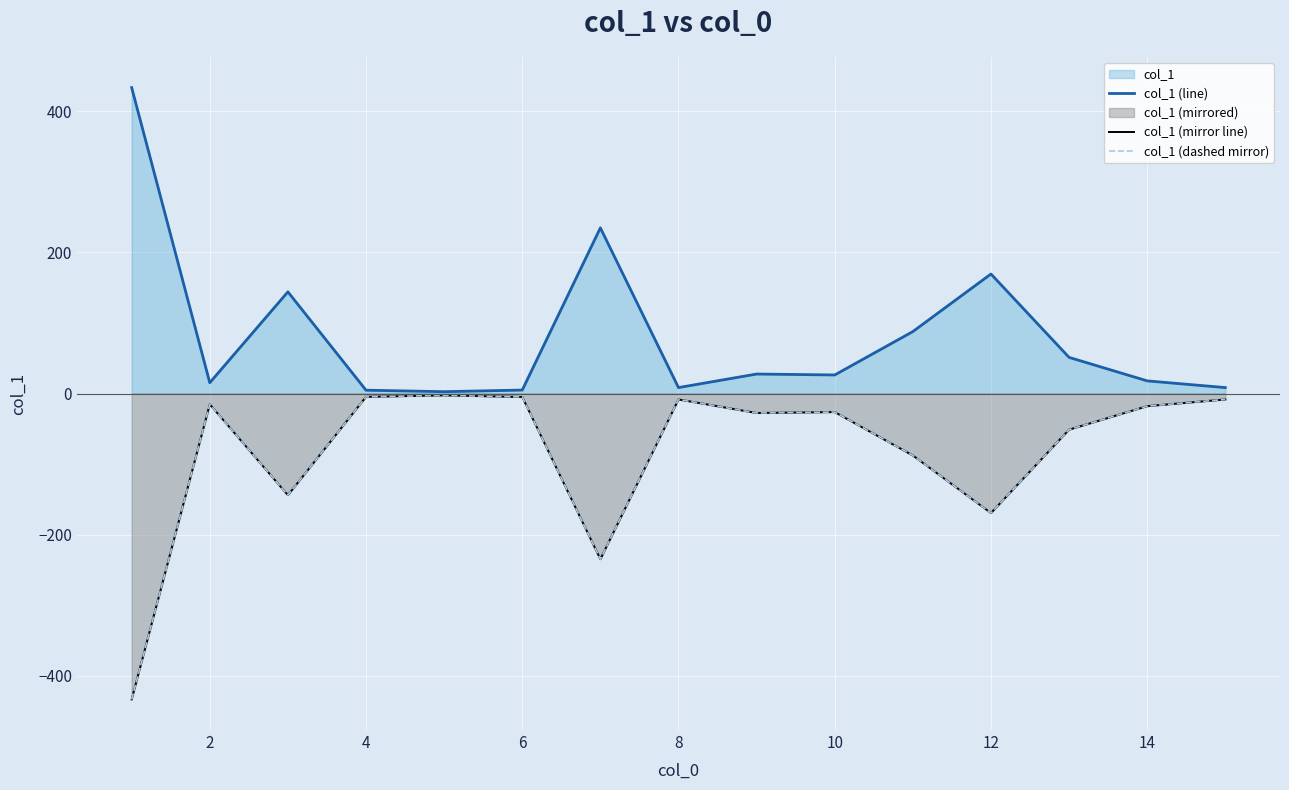

The col_1 (mirror line) series shows -14.8 at 8. True or false?

False